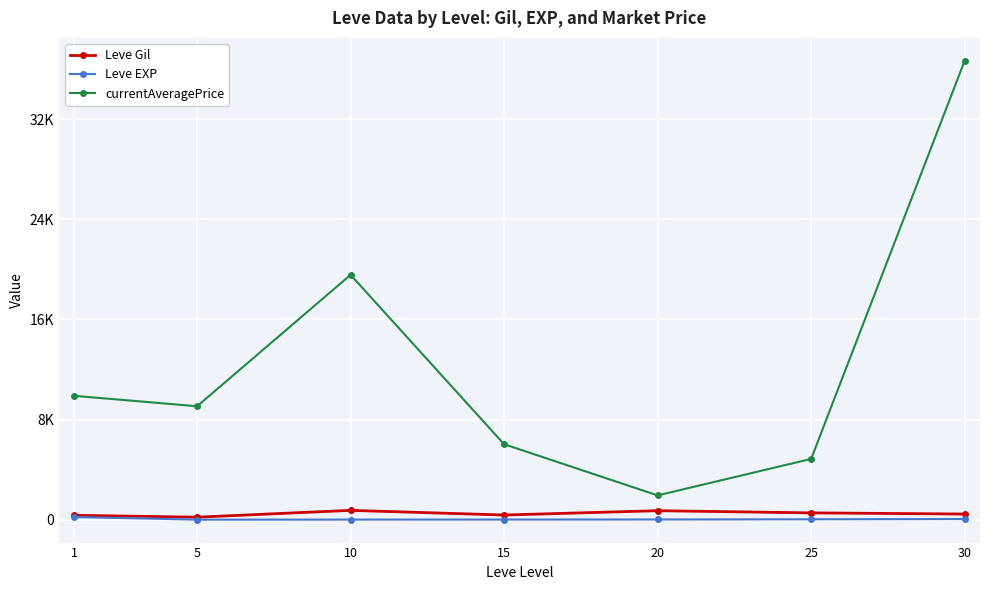

Where does the currentAveragePrice series first go above 9064?

1